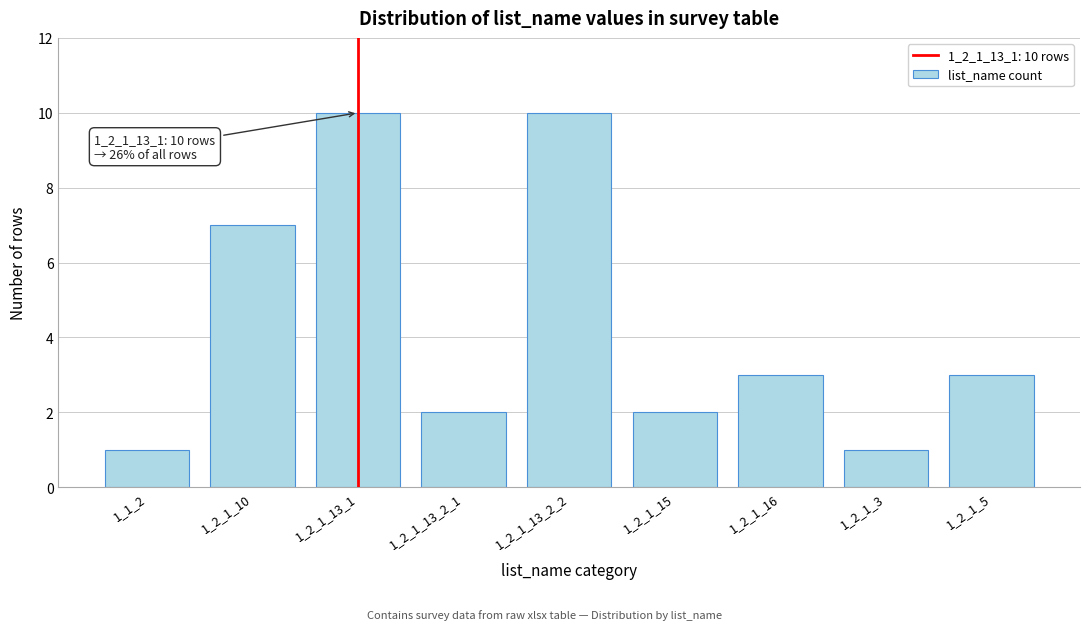

Reading left to right, extract all data points from this chart.

1_1_2=1	1_2_1_10=7	1_2_1_13_1=10	1_2_1_13_2_1=2	1_2_1_13_2_2=10	1_2_1_15=2	1_2_1_16=3	1_2_1_3=1	1_2_1_5=3